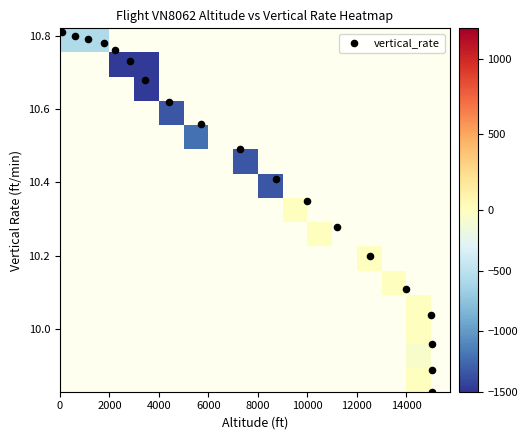

Which has a higher value, 4000 or 16000?

16000